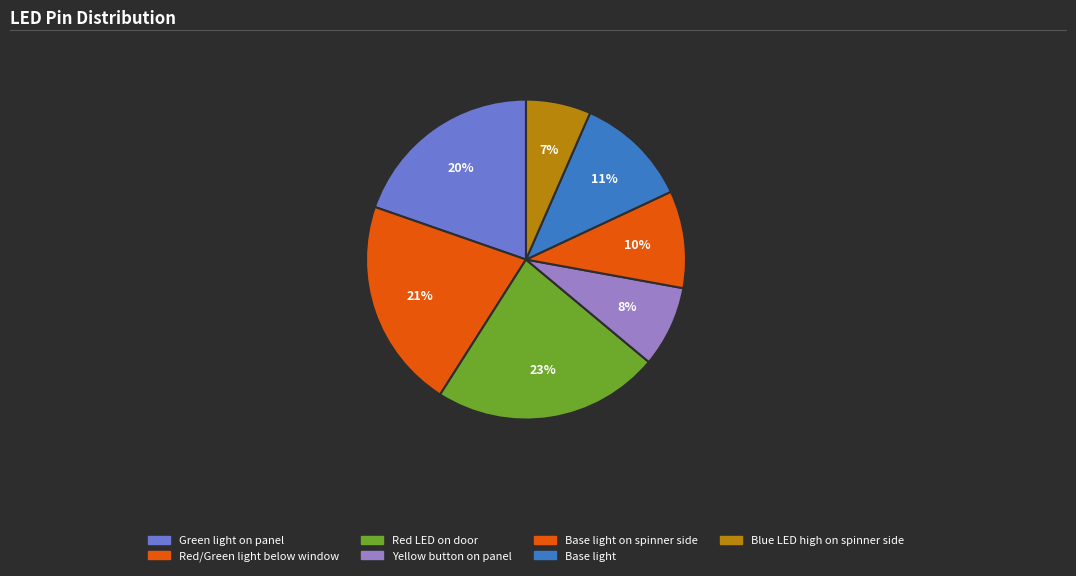

What percentage is the Green light on panel slice, to the nearest percent?

20%